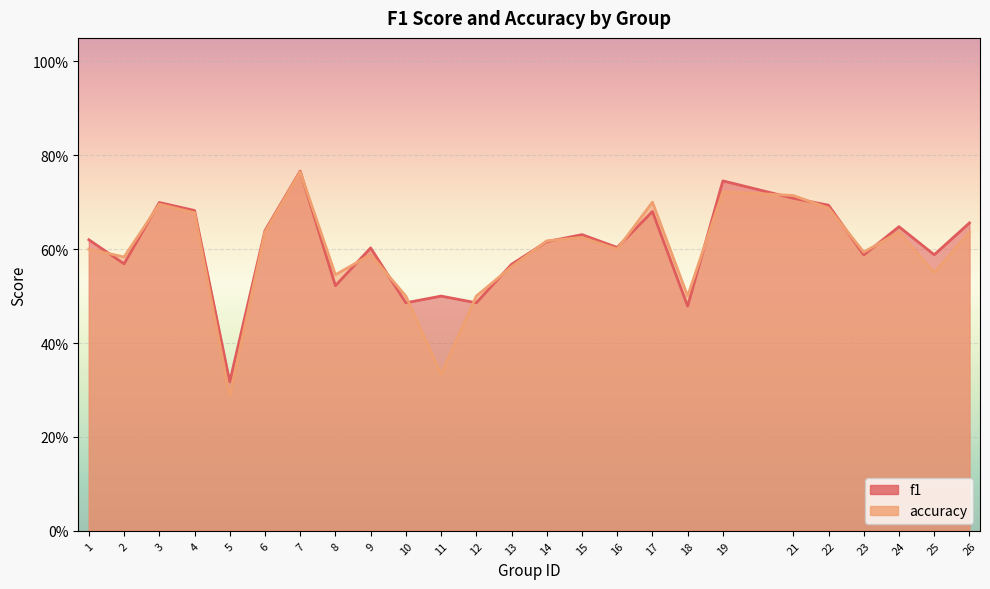

Where is the first local maximum for f1?

3